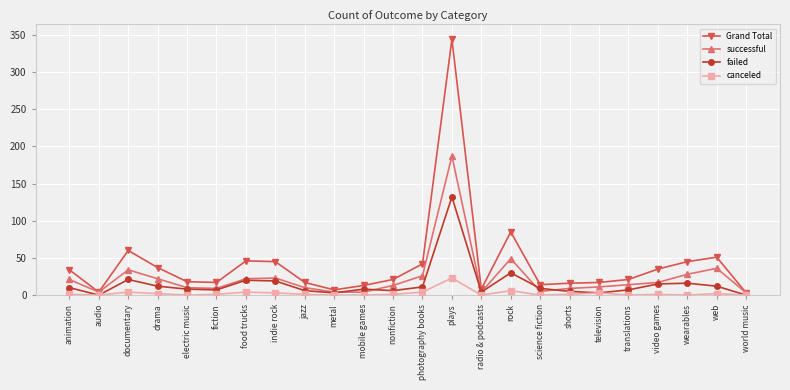

Between radio & podcasts and web, which series saw the biggest shift?

Grand Total